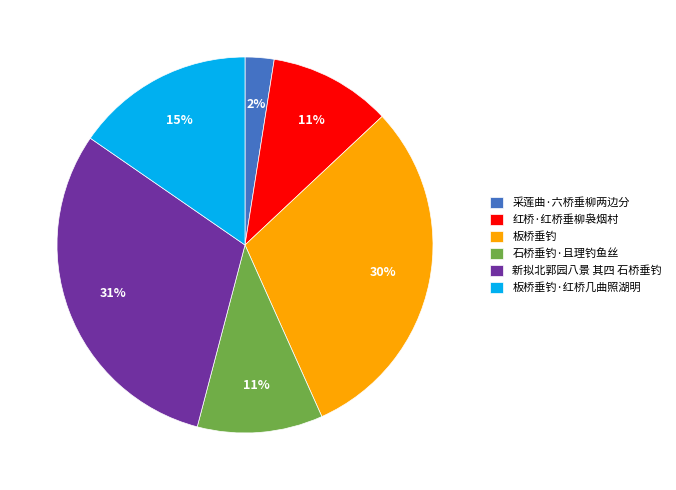

Which has a higher value, 石桥垂钓·且理钓鱼丝 or 新拟北郭园八景 其四 石桥垂钓?

新拟北郭园八景 其四 石桥垂钓